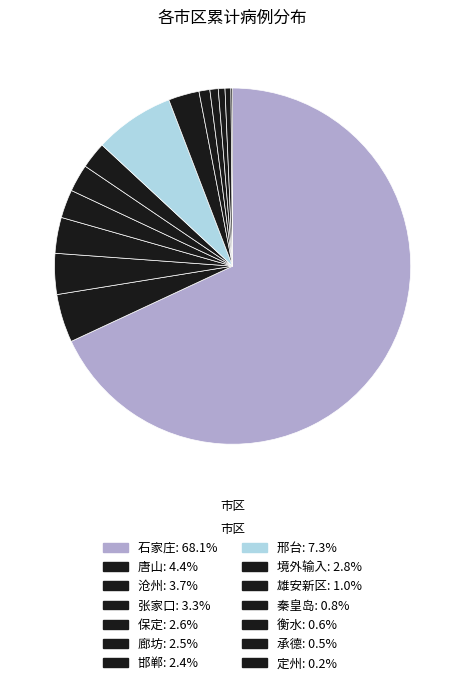

Approximately how many times larger is the value at 石家庄 compared to 保定?

26.4